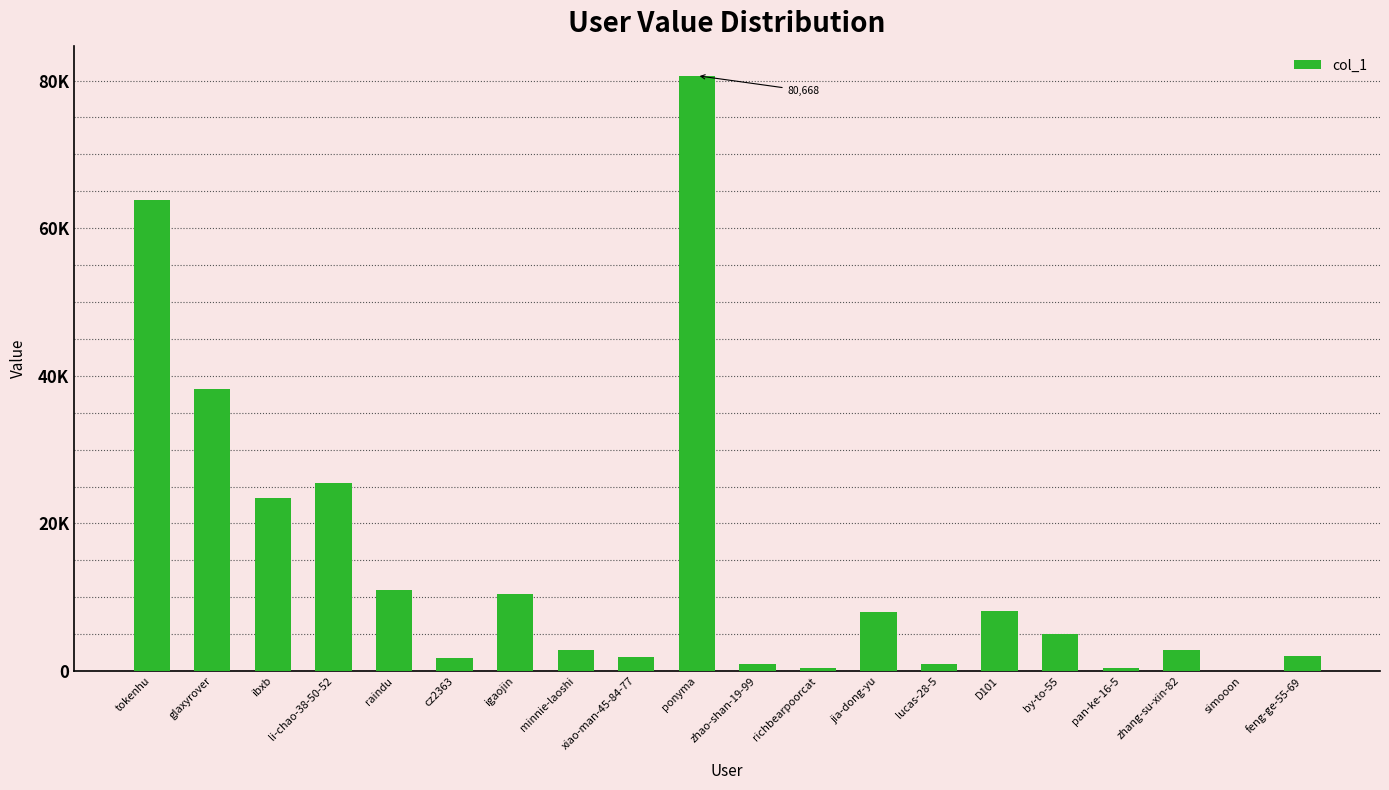

What is the difference between the second highest and minimum values?

63761